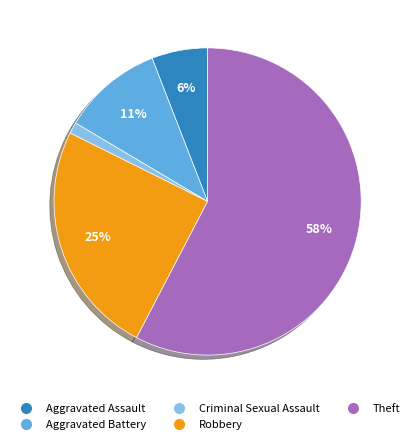

Rank the categories by value from highest to lowest.

Theft, Robbery, Aggravated Battery, Aggravated Assault, Criminal Sexual Assault